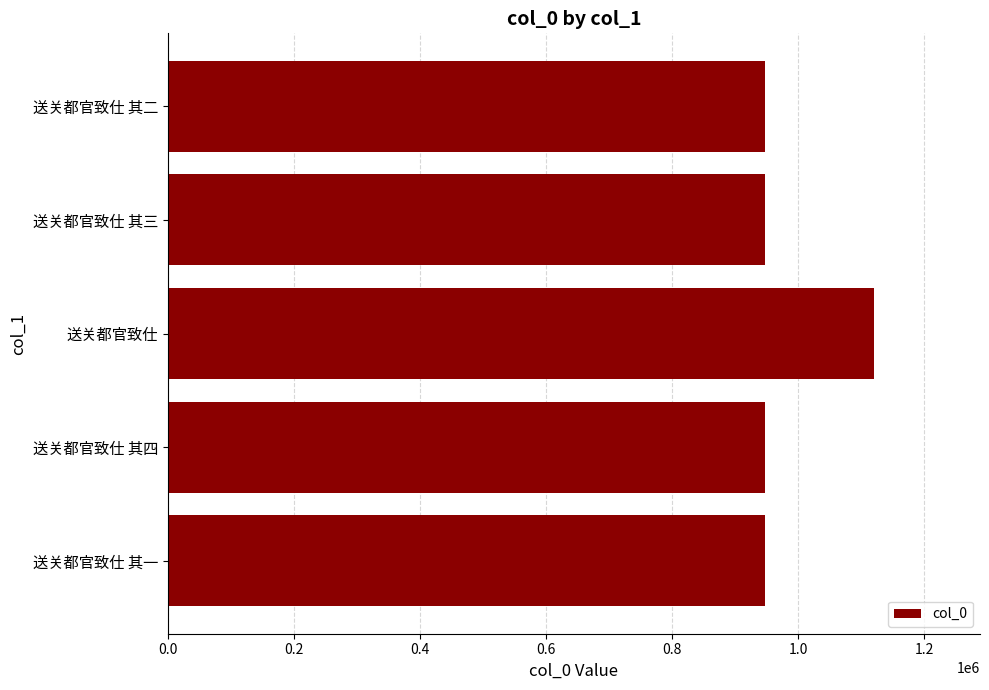

What is the greatest value displayed?

1120190